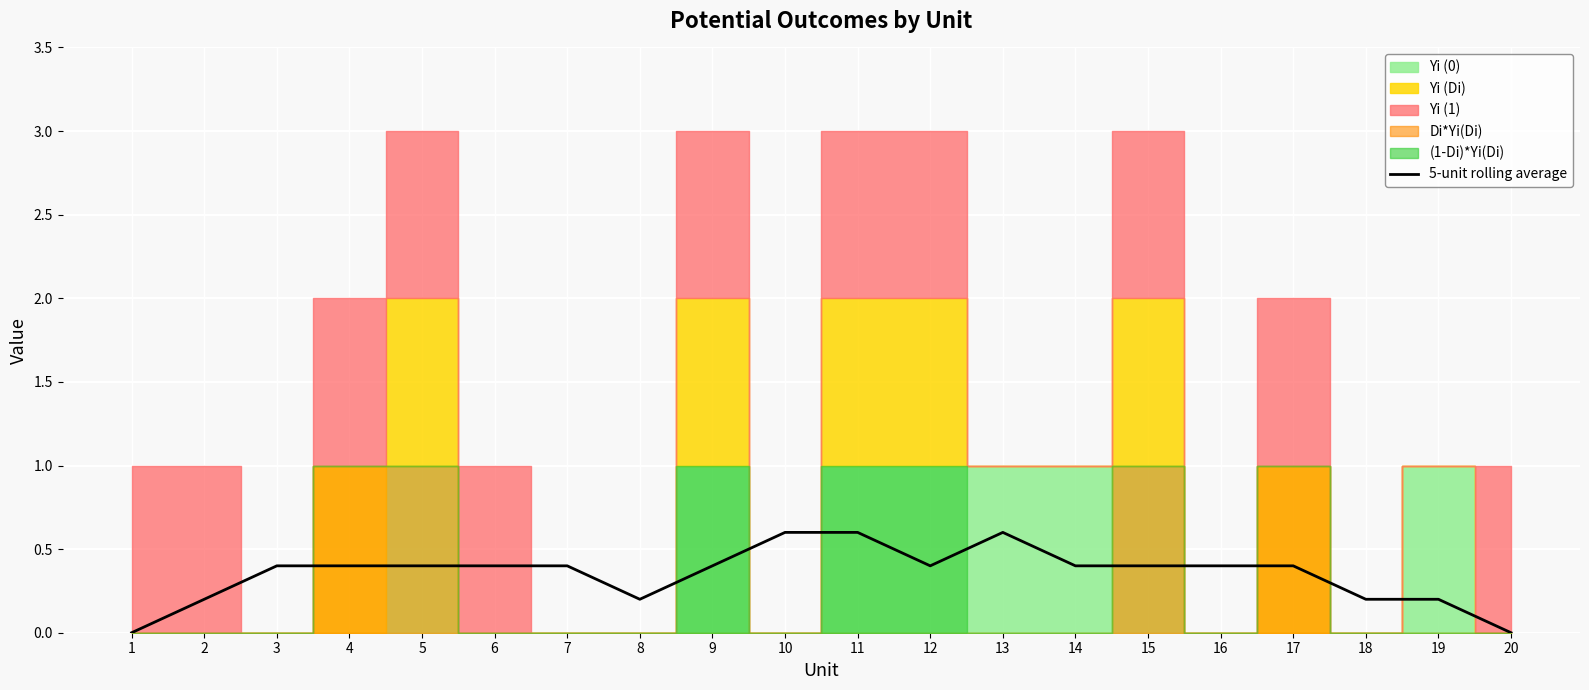

Rank the categories by value from lowest to highest.

1, 20, 2, 8, 18, 19, 3, 4, 5, 6, 7, 9, 12, 14, 15, 16, 17, 10, 11, 13